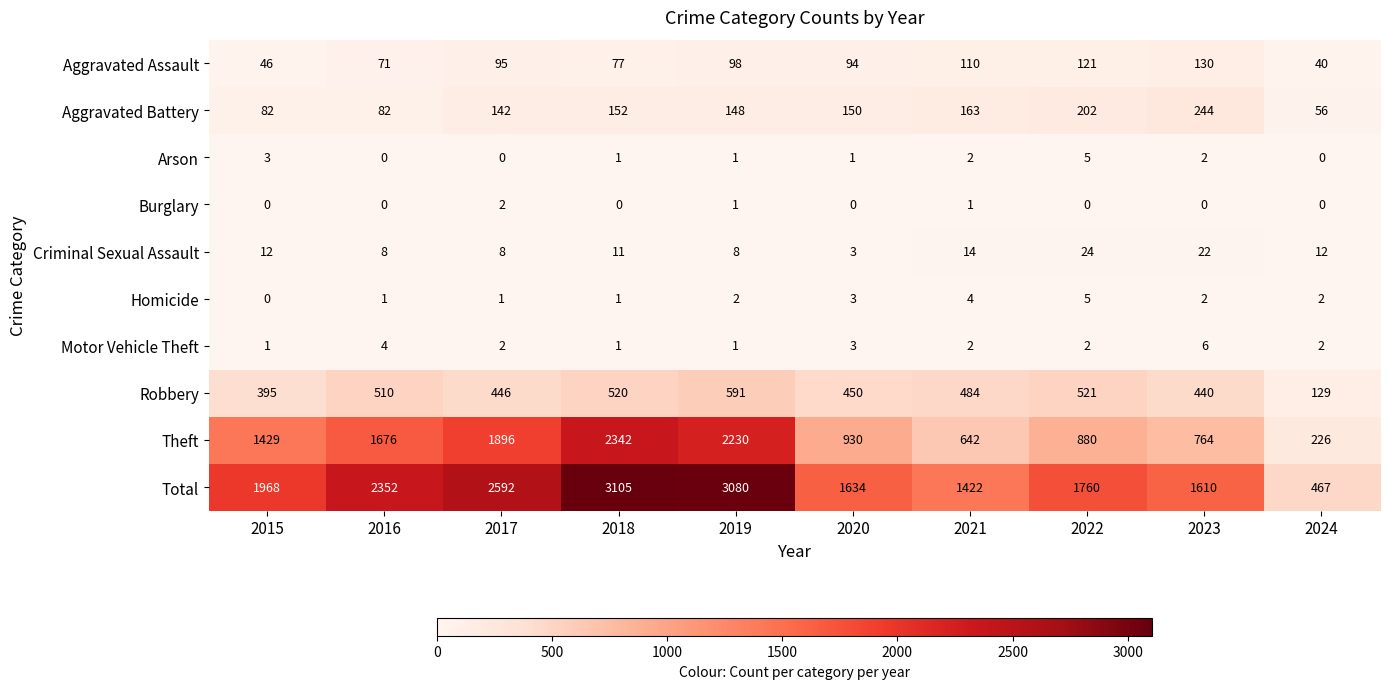

What is the total value across all series at 2015?

3936